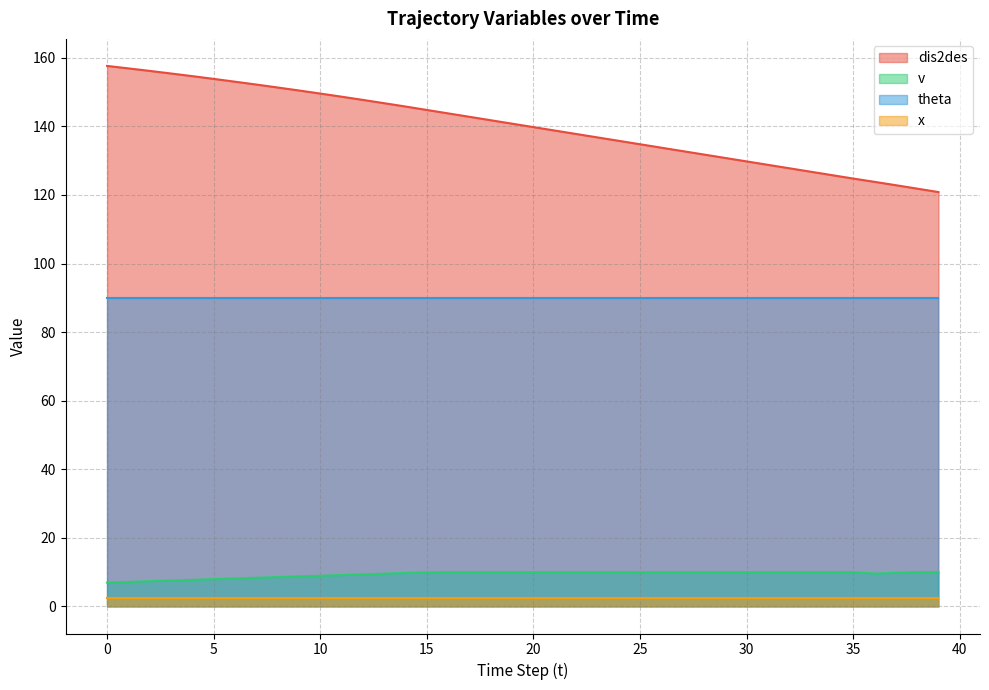

How many distinct data groups are displayed?

4